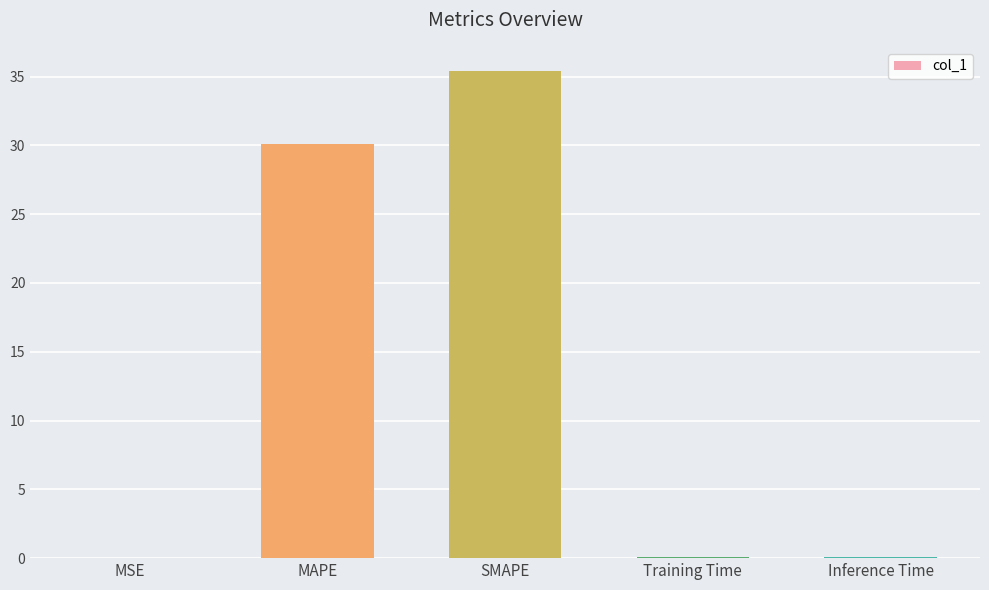

True or false: the data shows 21.5 at SMAPE.

False